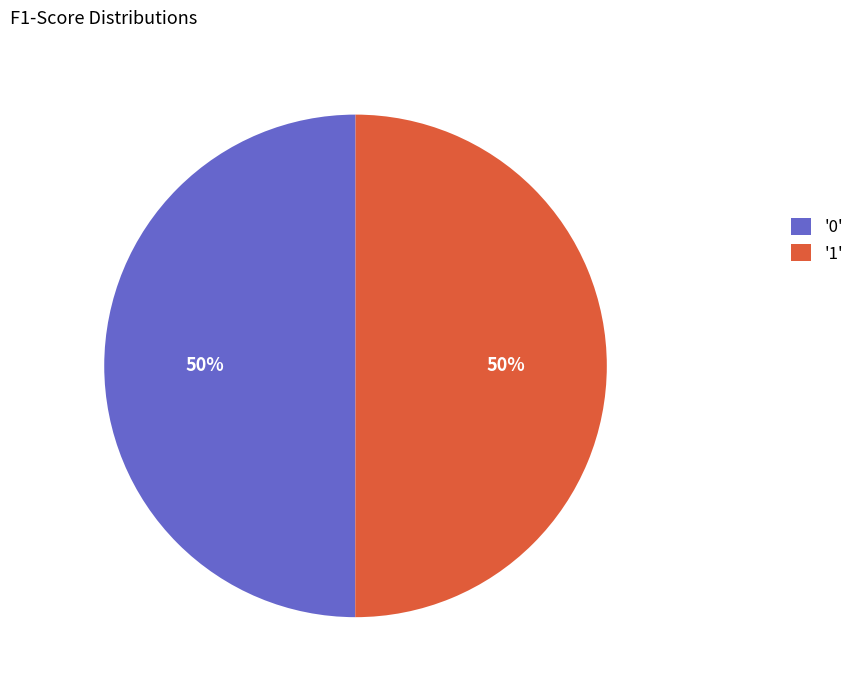

To the nearest percent, what portion does '0' represent?

50%